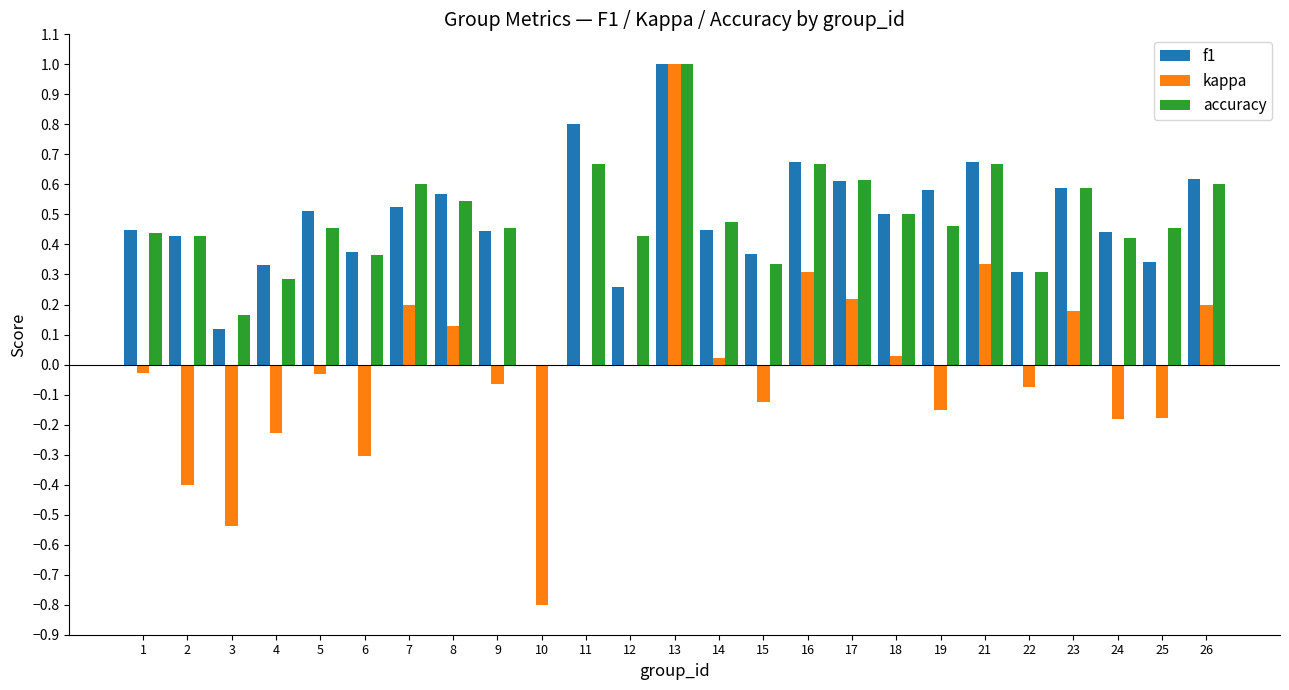

Between 10 and 22, which series saw the biggest shift?

kappa